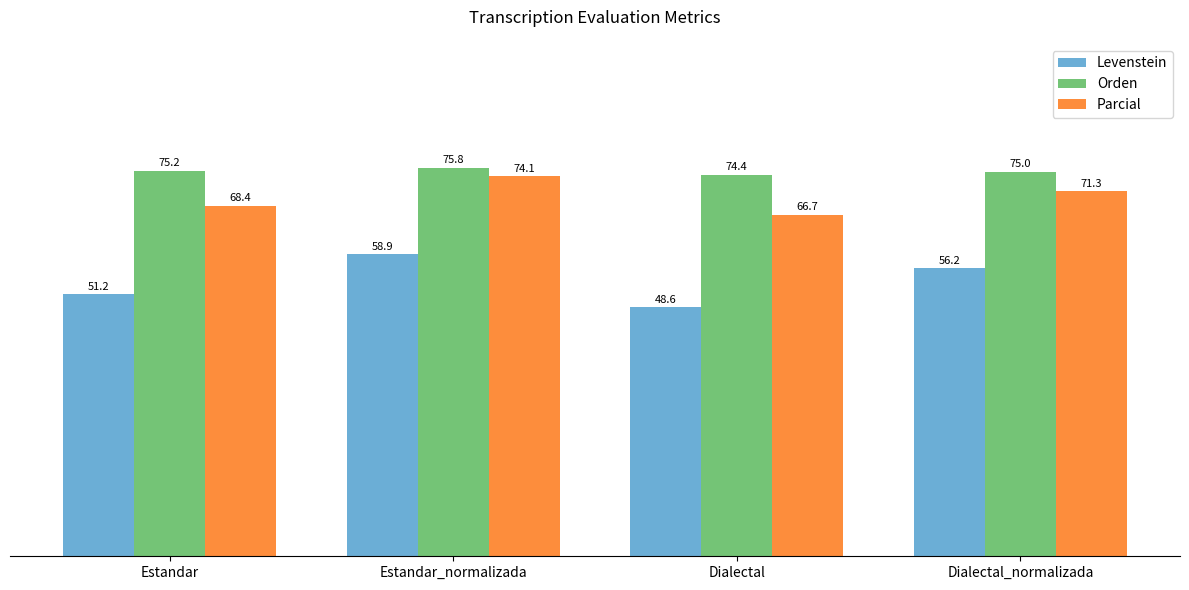

Reading left to right, list all the values displayed in this chart.

Levenstein: Estandar=51.2	Estandar_normalizada=58.9	Dialectal=48.6	Dialectal_normalizada=56.2
Orden: Estandar=75.2	Estandar_normalizada=75.8	Dialectal=74.4	Dialectal_normalizada=75.0
Parcial: Estandar=68.4	Estandar_normalizada=74.1	Dialectal=66.7	Dialectal_normalizada=71.3